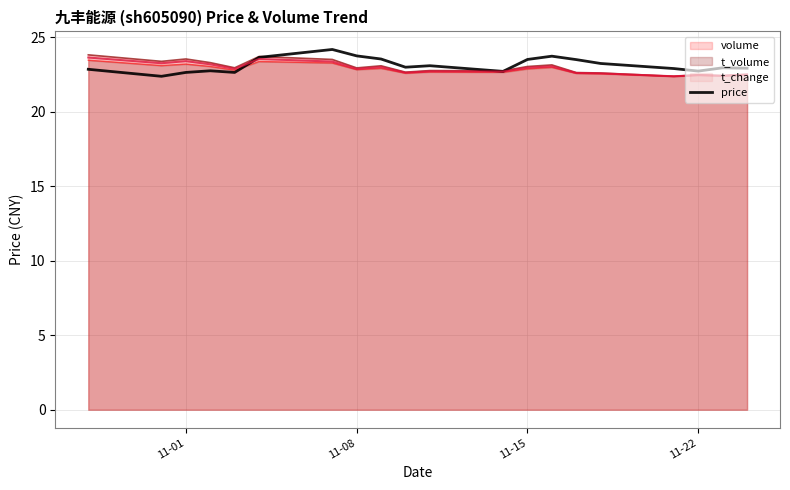

Does the chart display data point markers on the line(s)?

No